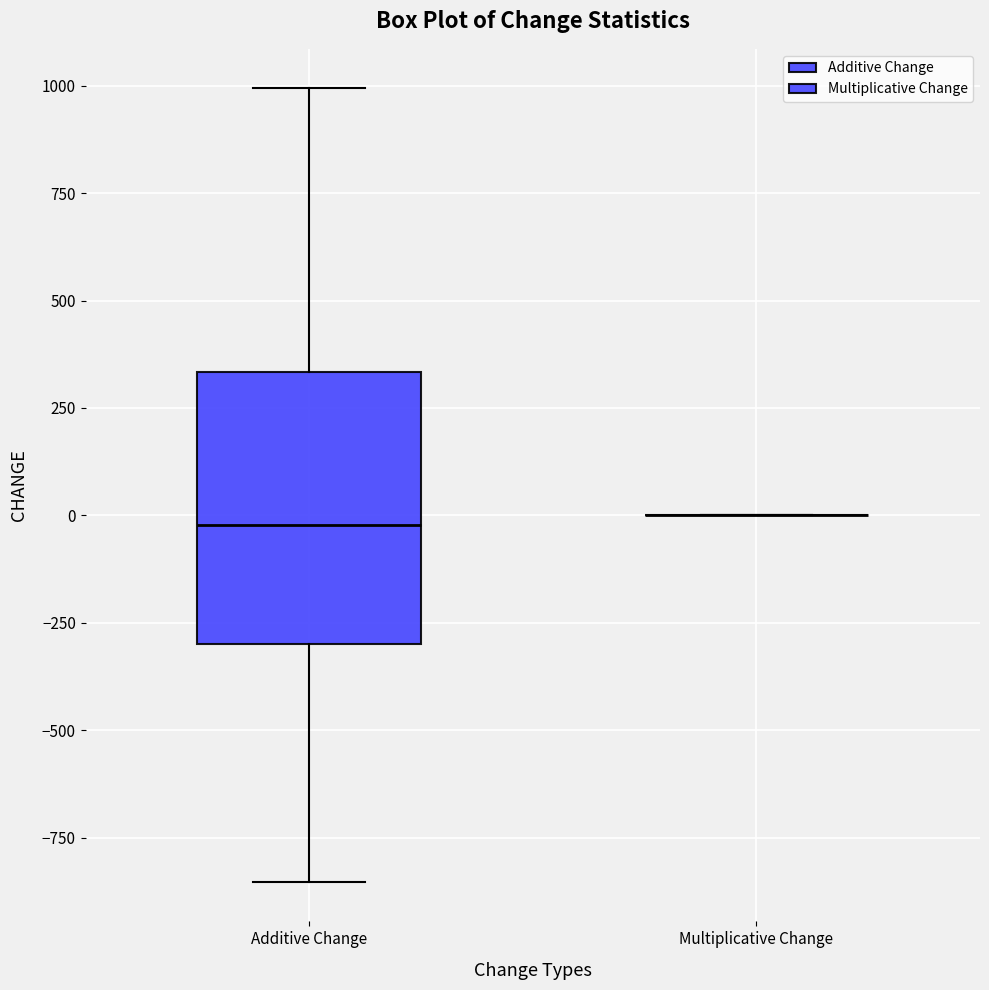

Comparing the boxes themselves (not the whiskers), which one is the tallest?

Additive Change